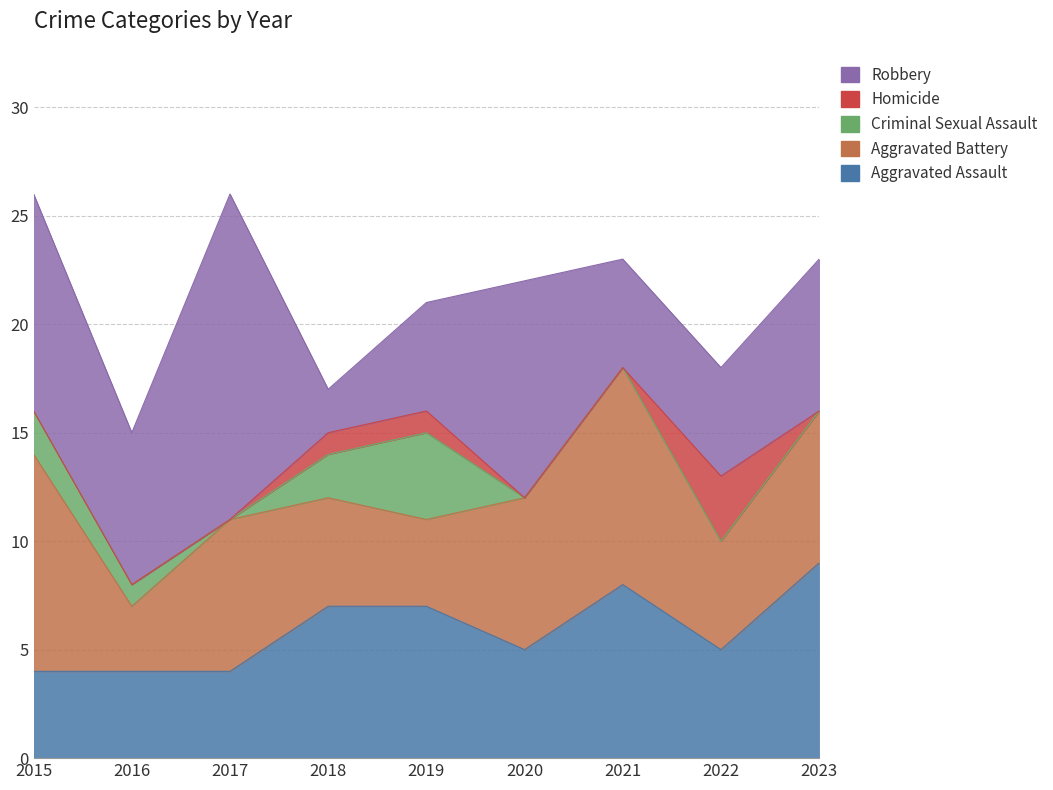

Which category has the highest value in the Aggravated Battery series?

2015